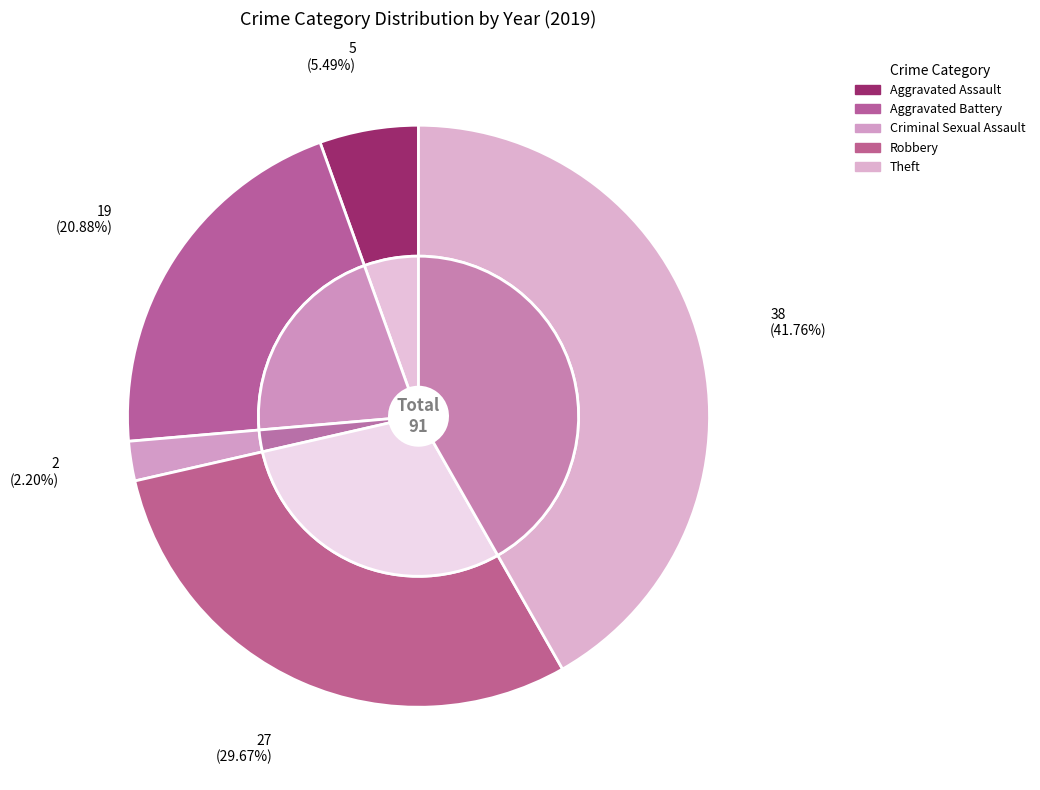

To the nearest percent, what is the difference between the largest and smallest slice percentages?

40%